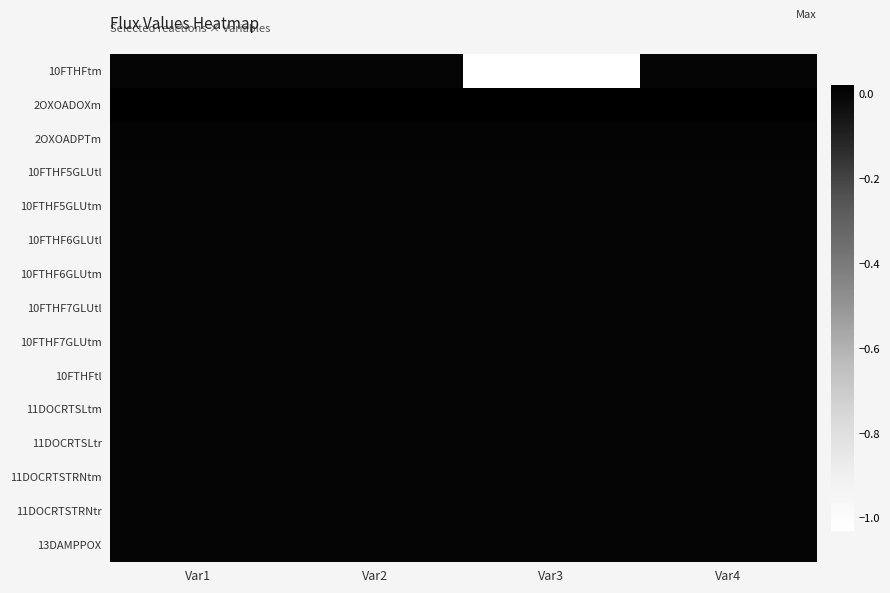

Which series has the widest spread of values?

10FTHFtm